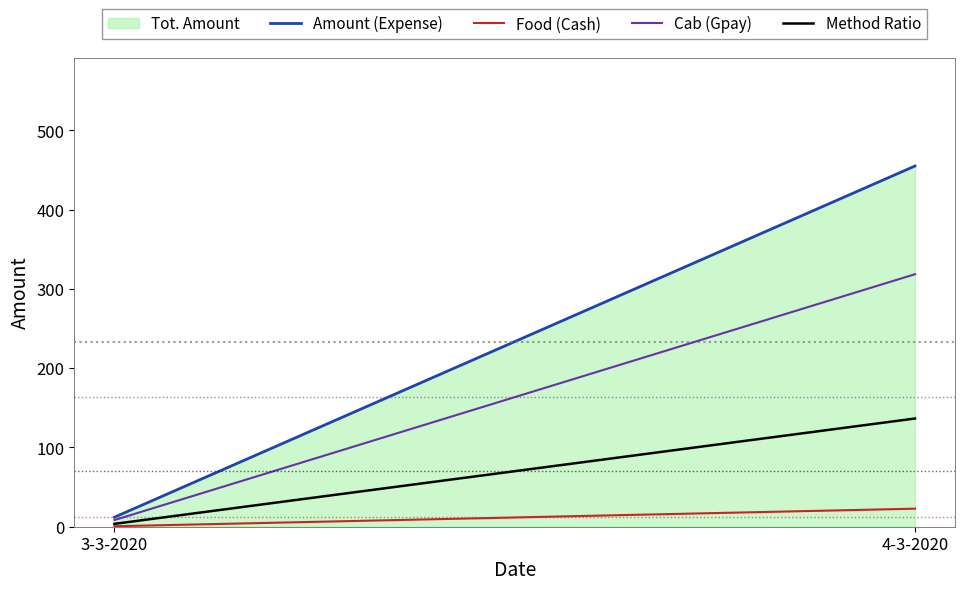

Count the Amount (Expense) values in the range 12 to 455.

2